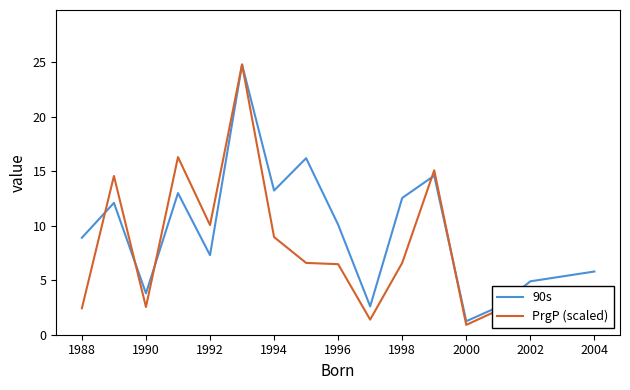

Which series has the largest total across all categories?

90s